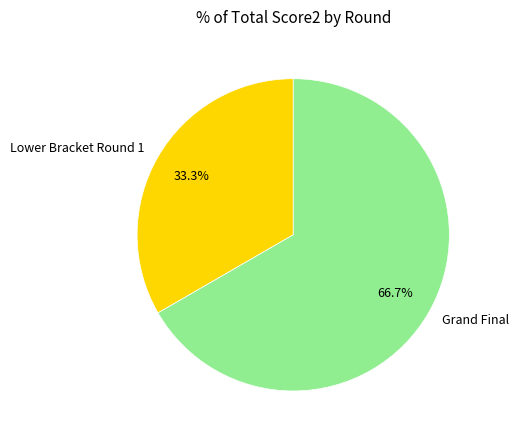

Is it true that Lower Bracket Round 1 is 22% of the pie?

False